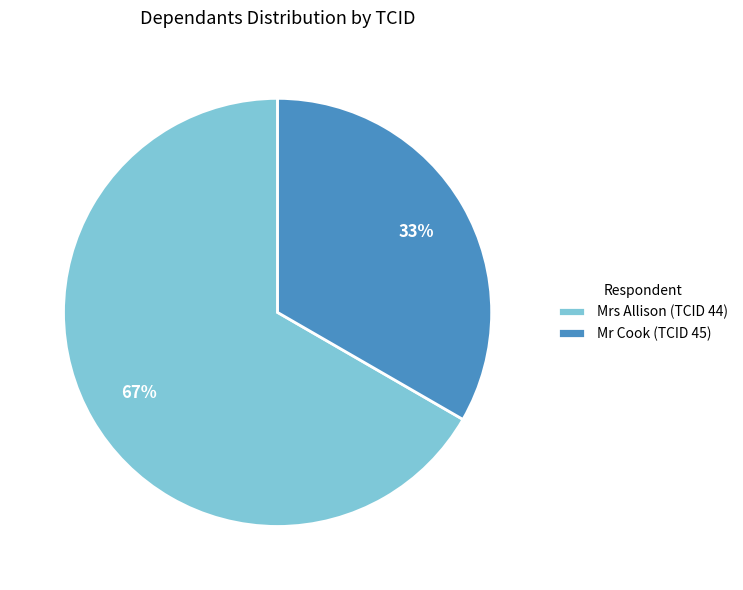

How many slices are in this pie chart?

2